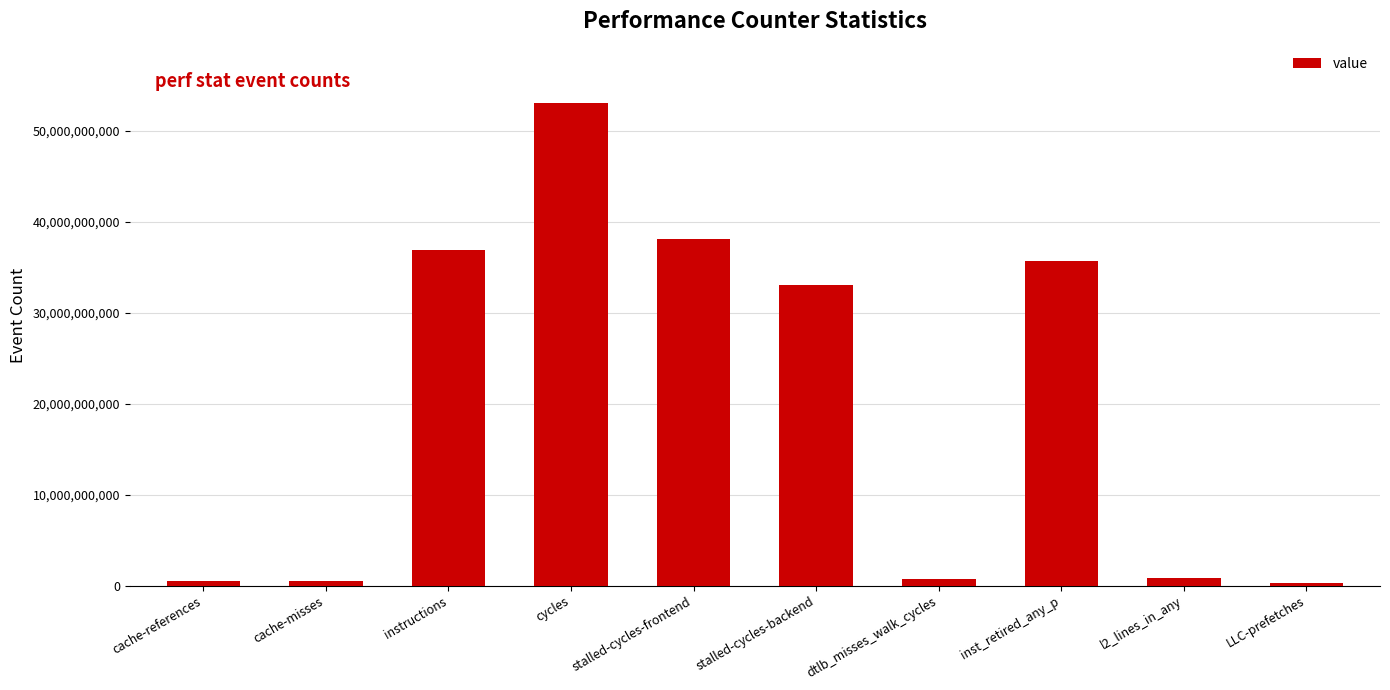

Which category has the highest value across all series?

cycles